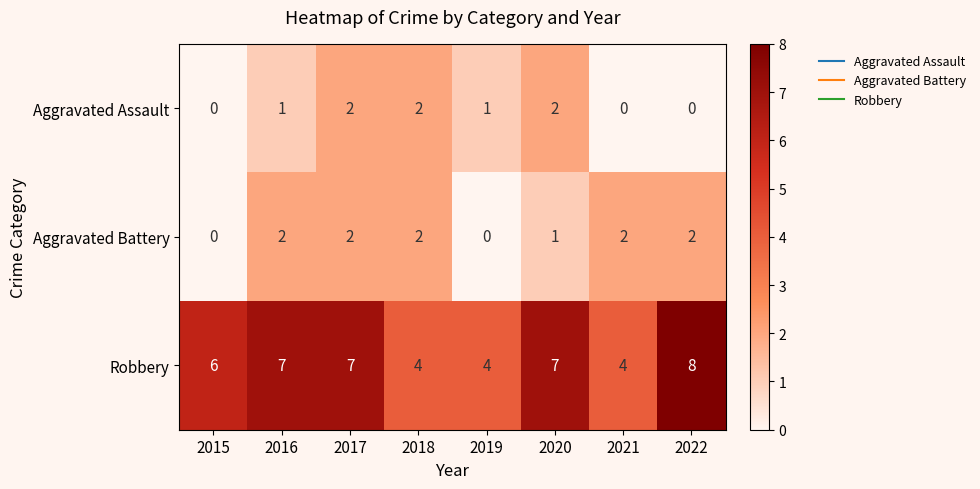

Reading left to right, extract all data points from this chart.

Aggravated Assault: 0	1	2	2	1	2	0	0
Aggravated Battery: 0	2	2	2	0	1	2	2
Robbery: 6	7	7	4	4	7	4	8